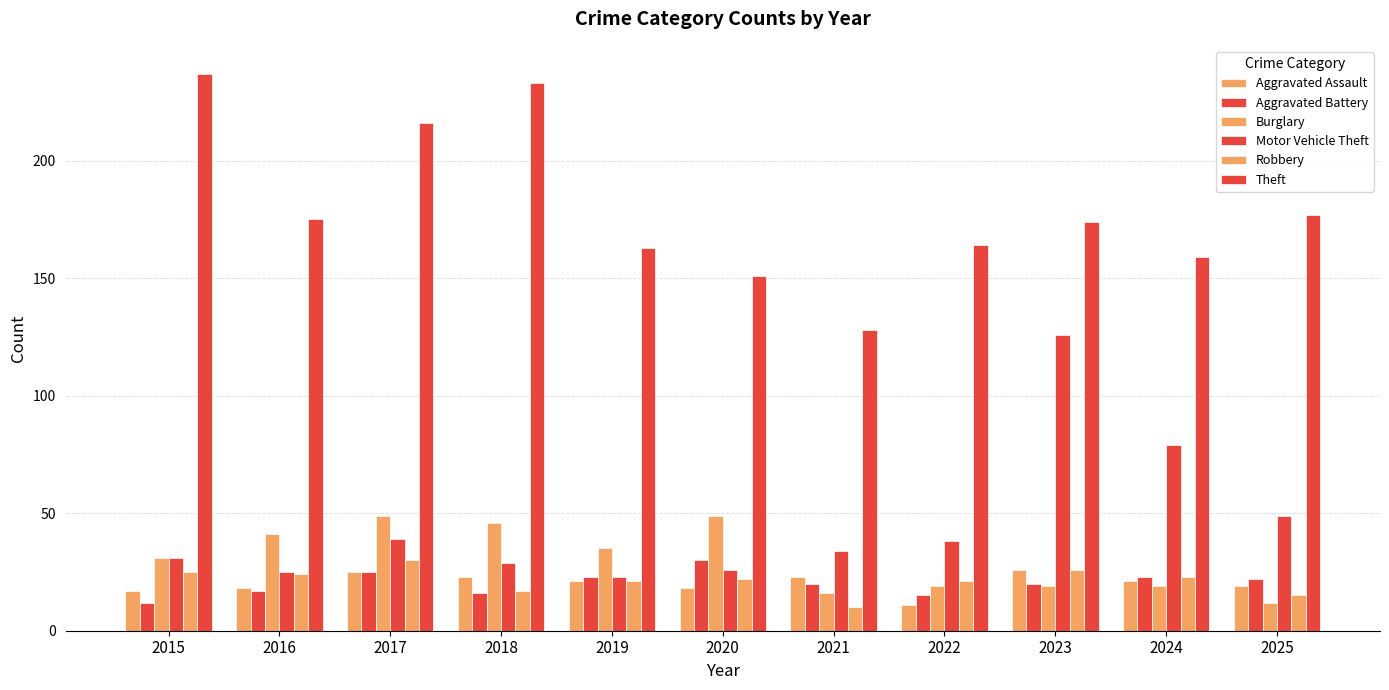

Which category has the highest value across all series?

2015